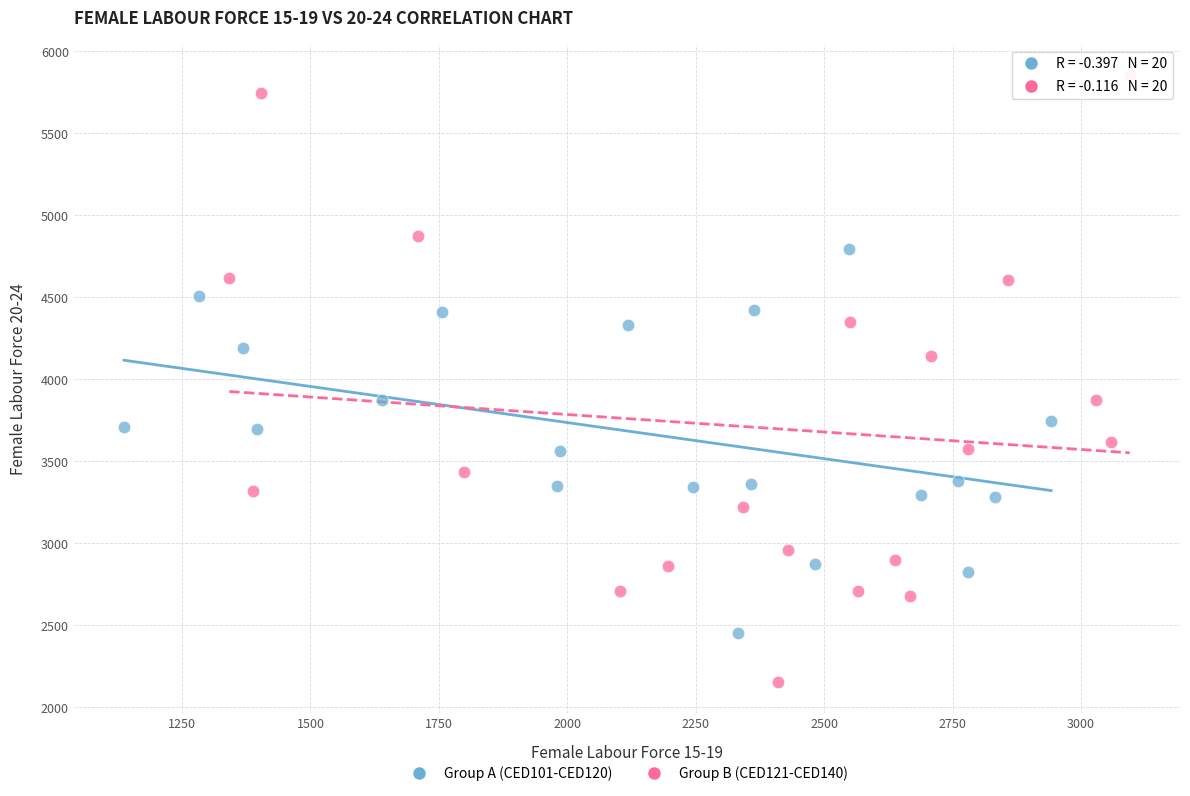

Which series contains the highest Y value?

Group B (CED121-CED140)